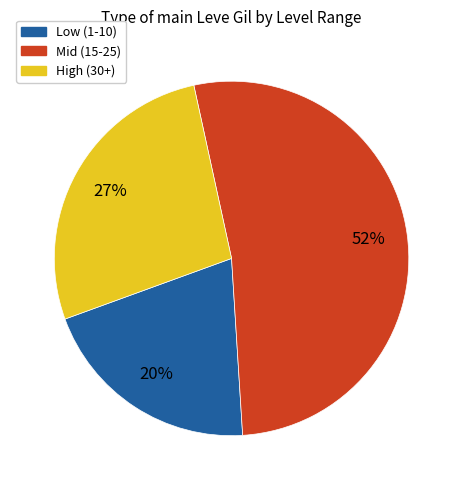

Does any single category account for the majority?

Yes